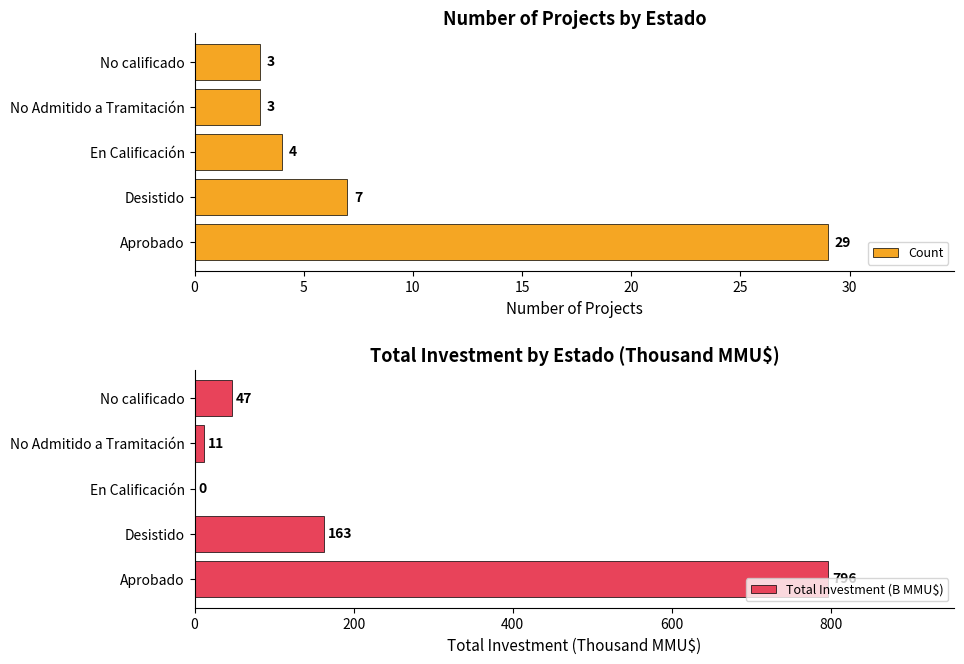

What is the sum of all Total Investment (B MMU$) values?

1017.0